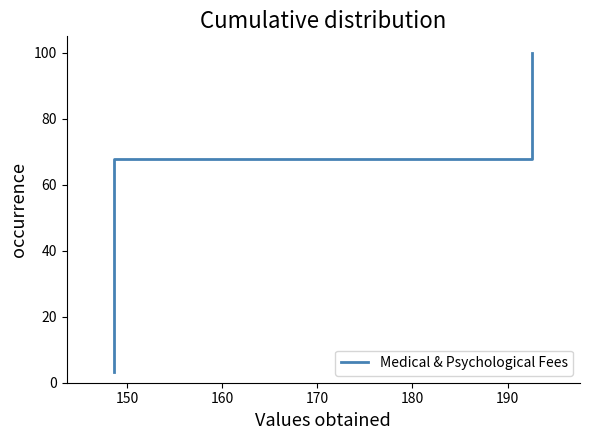

Reading left to right, extract all data points from this chart.

3.2	6.5	9.7	12.9	16.1	19.4	22.6	25.8	29.0	32.3	35.5	38.7	41.9	45.2	48.4	51.6	54.8	58.1	61.3	64.5	67.7	71.0	74.2	77.4	80.6	83.9	87.1	90.3	93.5	96.8	100.0